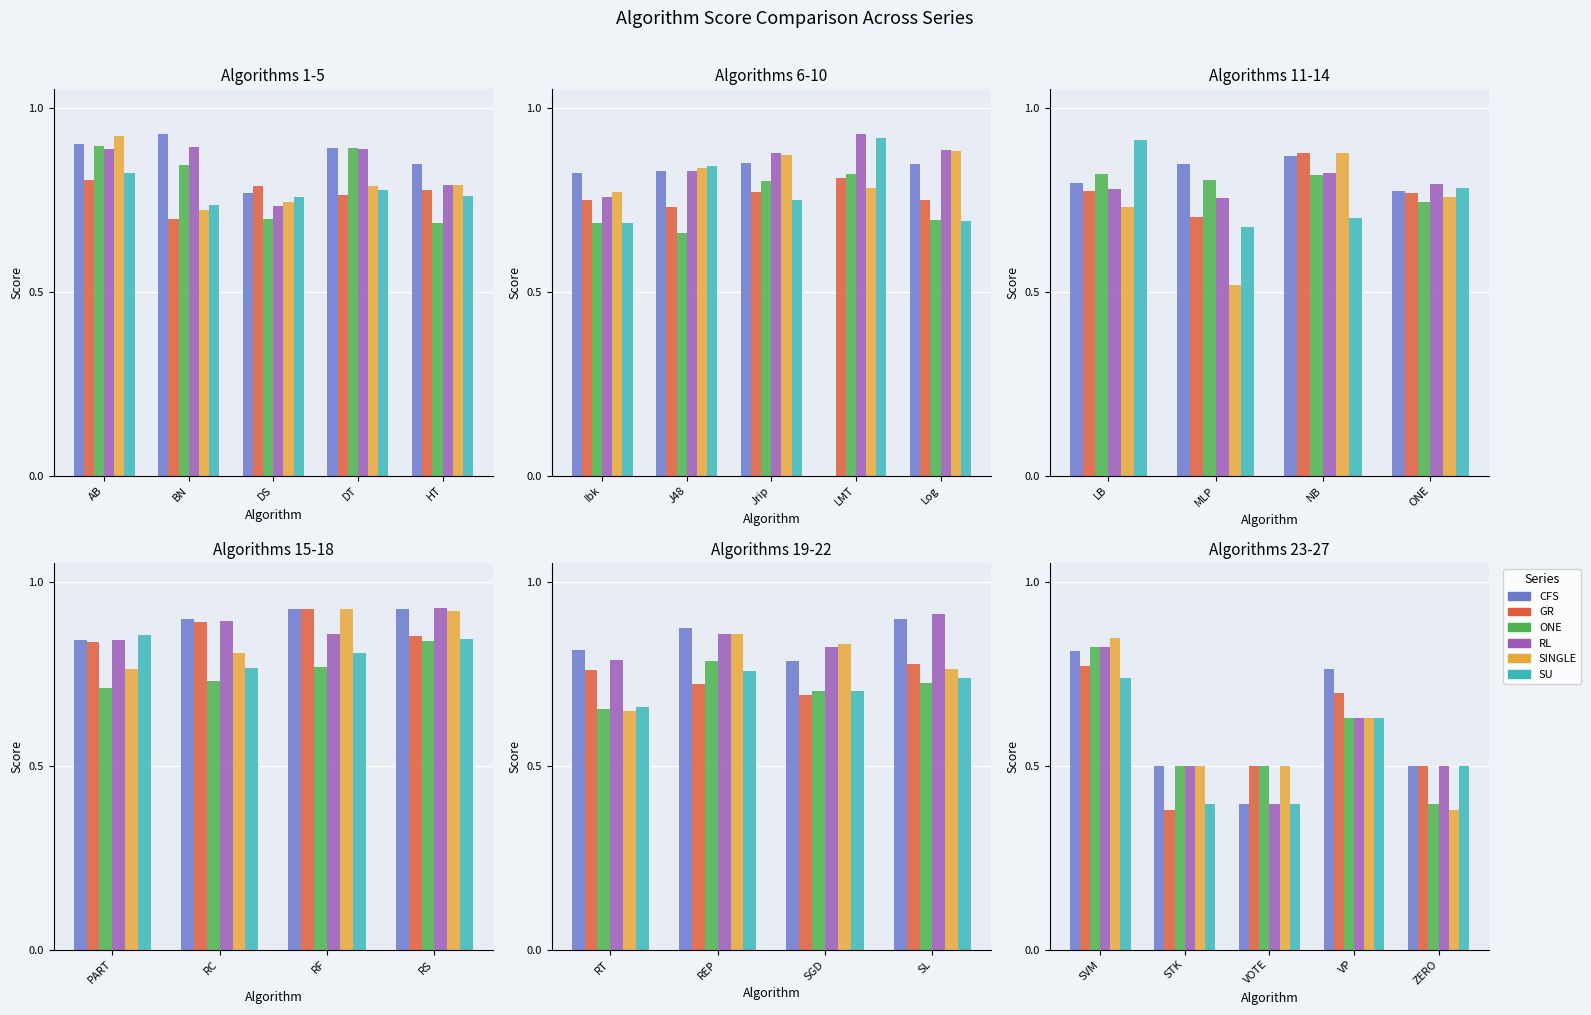

The value of RL at SVM is 1.4. True or false?

False